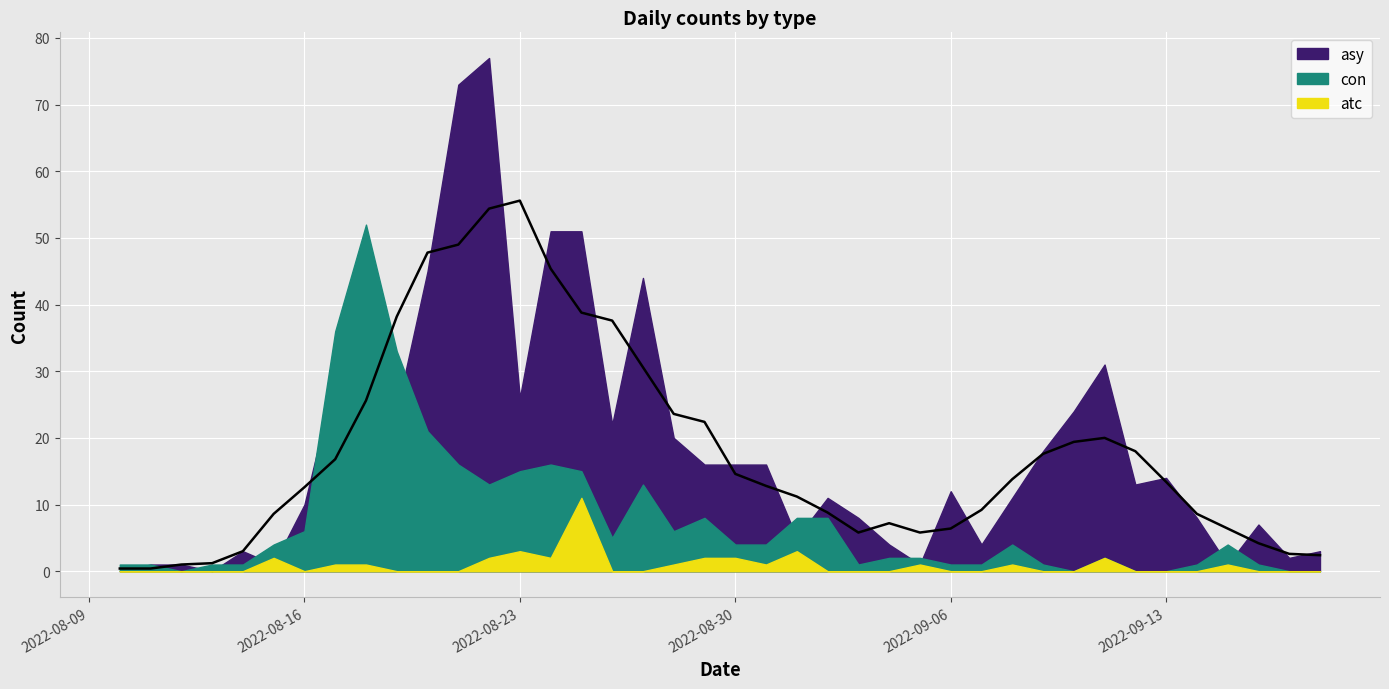

Rank the categories by atc value from highest to lowest.

2022-08-25, 2022-08-23, 2022-09-01, 2022-08-15, 2022-08-22, 2022-08-24, 2022-08-29, 2022-08-30, 2022-09-11, 2022-08-17, 2022-08-18, 2022-08-28, 2022-08-31, 2022-09-05, 2022-09-08, 2022-09-15, 2022-08-10, 2022-08-11, 2022-08-12, 2022-08-13, 2022-08-14, 2022-08-16, 2022-08-19, 2022-08-20, 2022-08-21, 2022-08-26, 2022-08-27, 2022-09-02, 2022-09-03, 2022-09-04, 2022-09-06, 2022-09-07, 2022-09-09, 2022-09-10, 2022-09-12, 2022-09-13, 2022-09-14, 2022-09-16, 2022-09-17, 2022-09-18